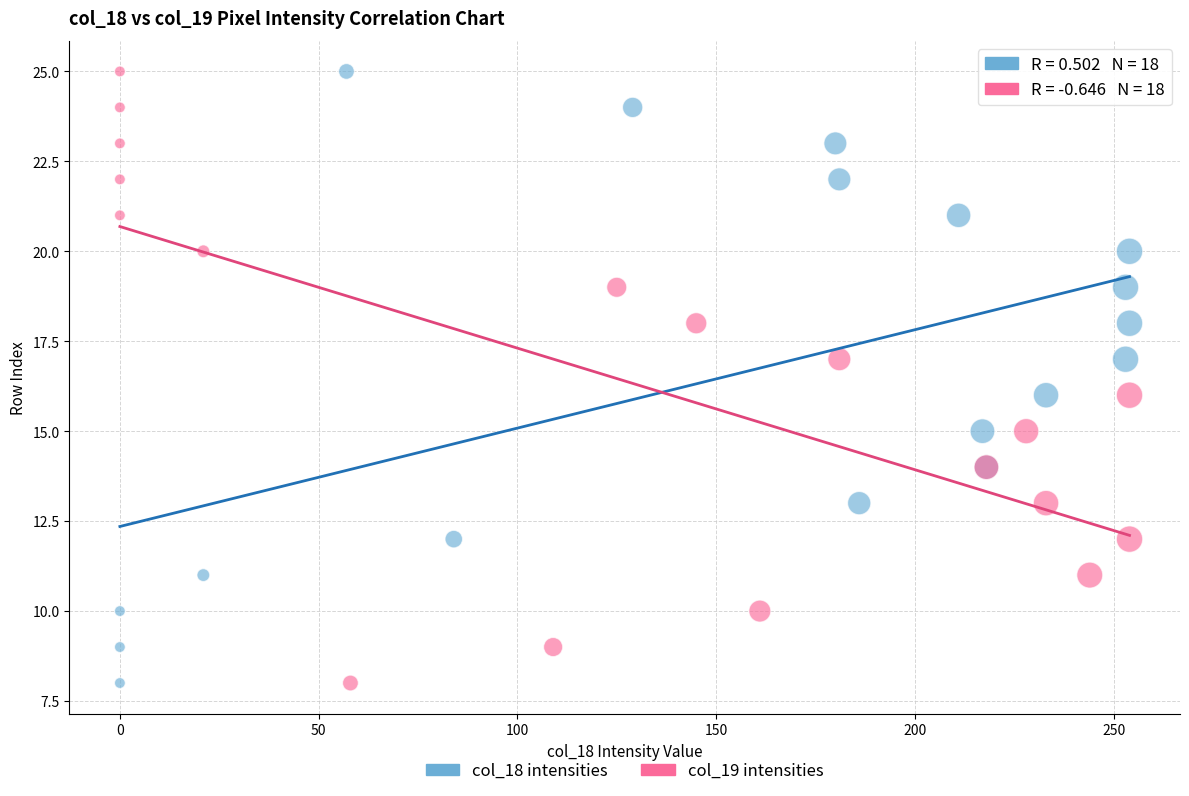

What are all the series names shown in the legend?

col_18 intensities, col_19 intensities